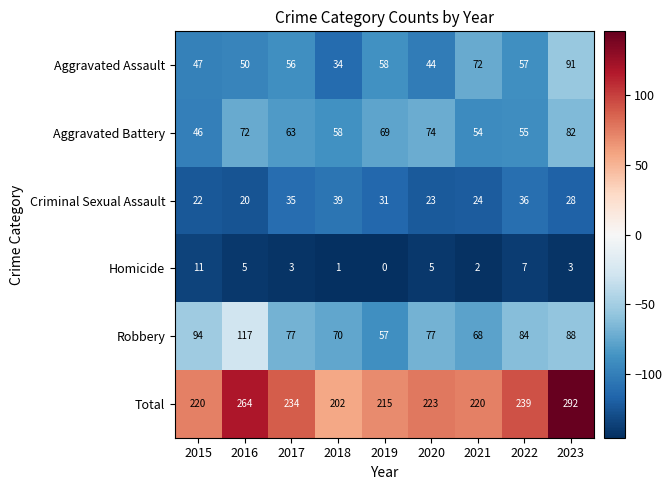

Where does the Robbery series first go above 77?

2015